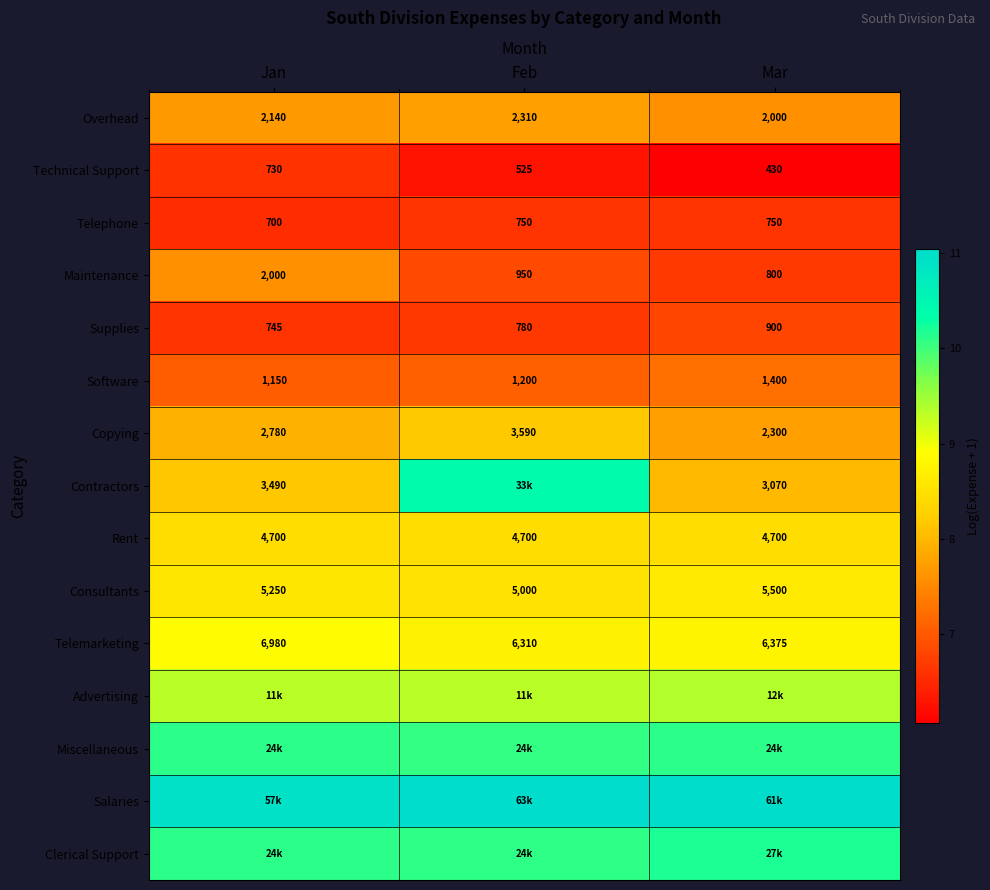

Is the value of Software at Mar greater than the value of Copying at Feb?

No